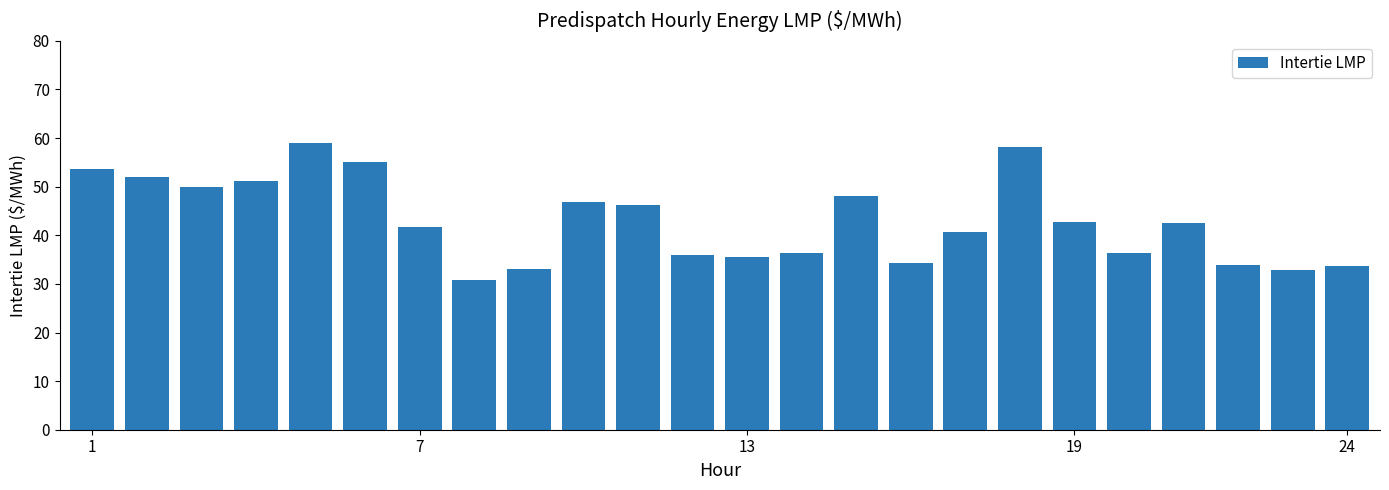

Does the chart contain stacked bars?

No